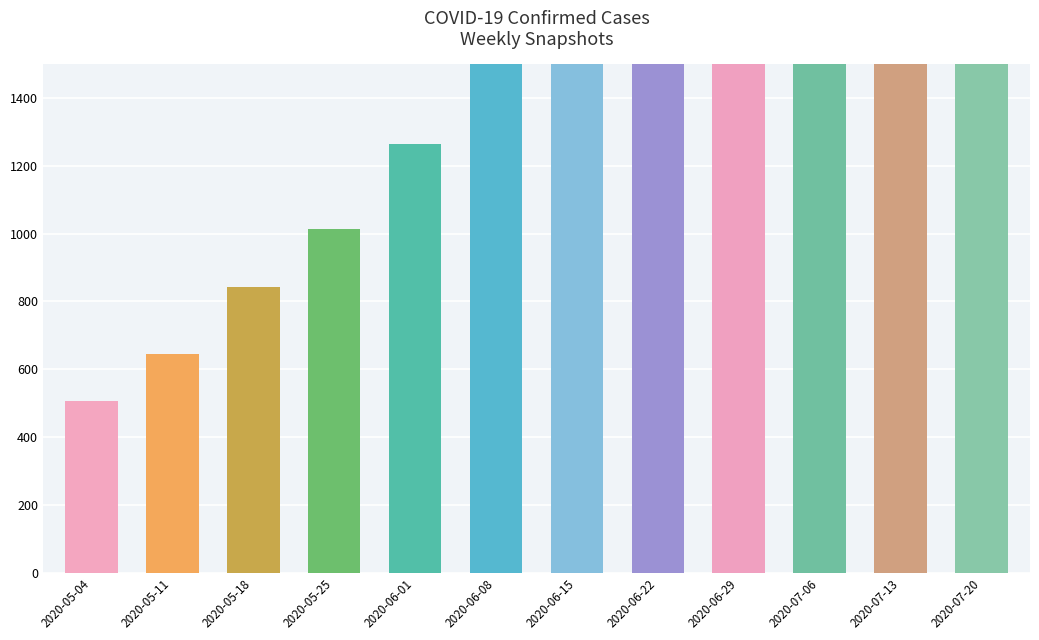

List the labels in order of value, largest first.

2020-07-20, 2020-07-13, 2020-07-06, 2020-06-29, 2020-06-22, 2020-06-15, 2020-06-08, 2020-06-01, 2020-05-25, 2020-05-18, 2020-05-11, 2020-05-04